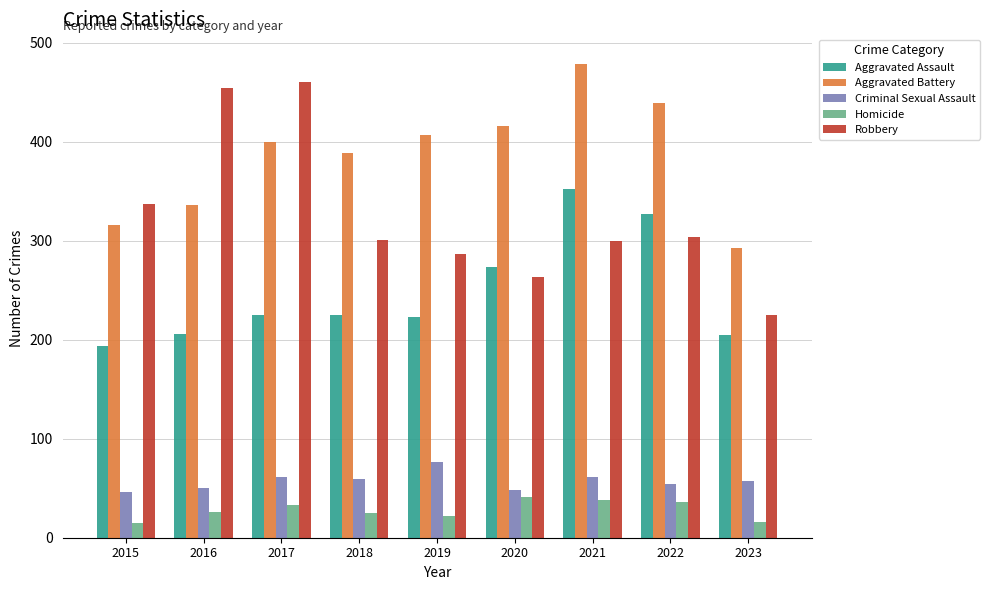

What is the value of the Aggravated Battery bar at the 7th from the left?

479